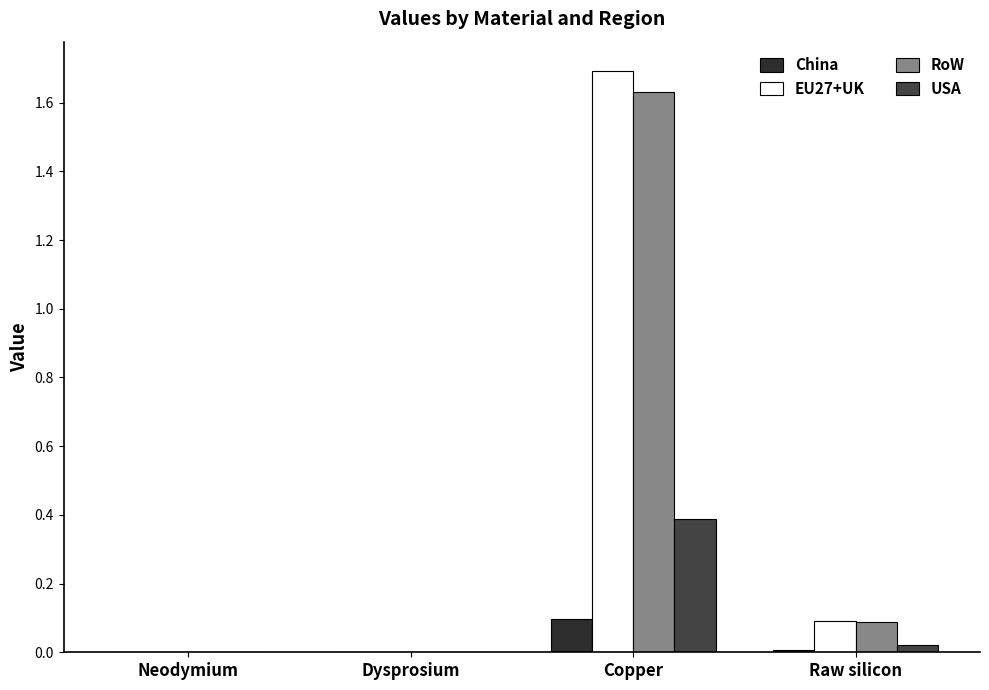

Which series changed the most between Copper and Raw silicon?

EU27+UK